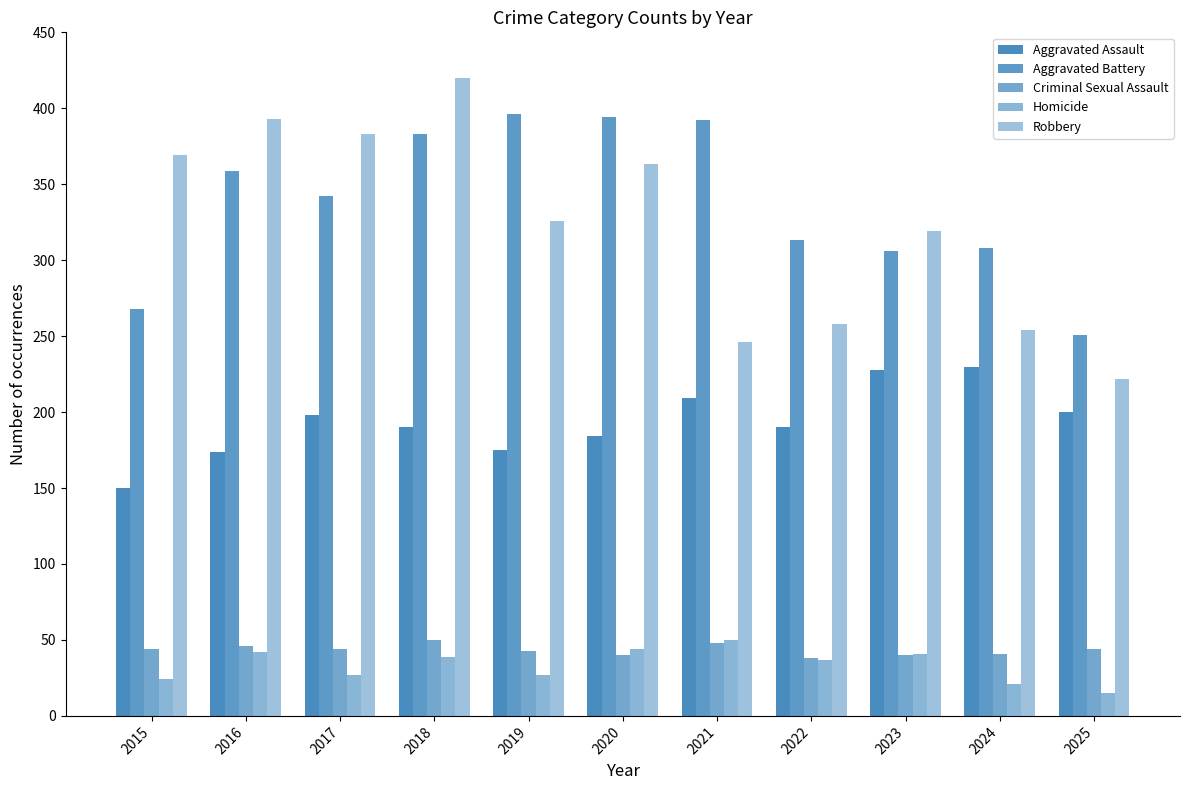

The Homicide series shows 50 at 2021. True or false?

True